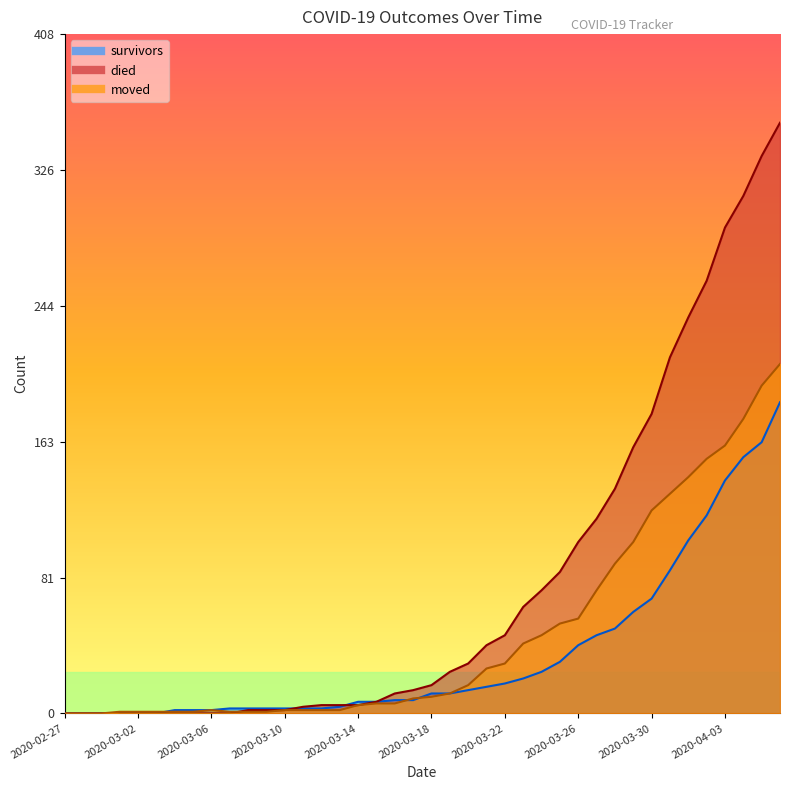

What is the sum of the moved values at 2020-03-30 and 2020-03-29?

225